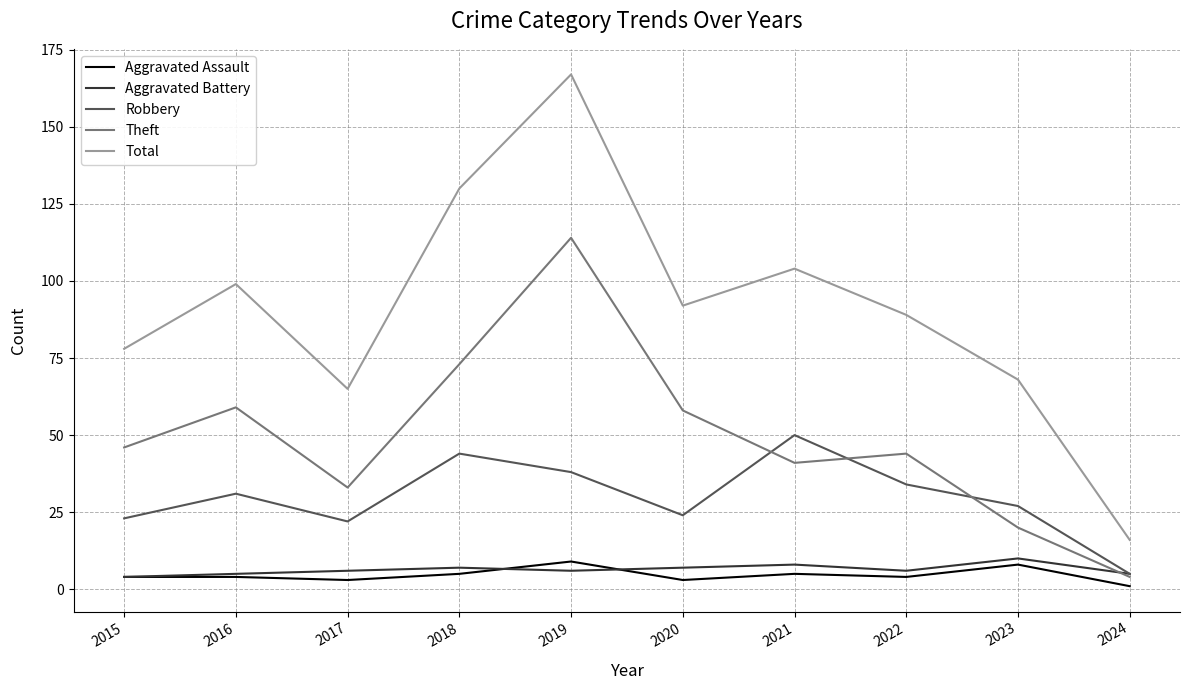

True or false: Total and Theft intersect in this chart.

False